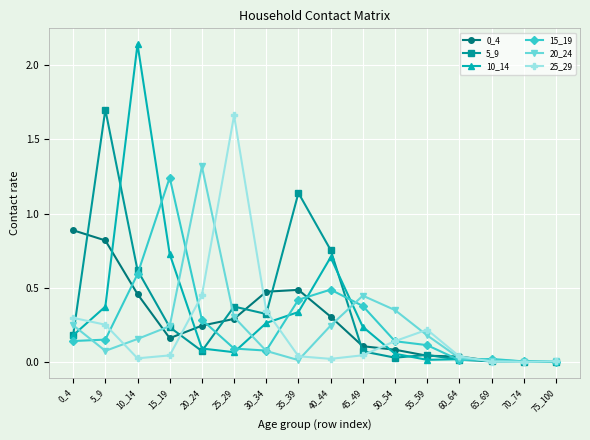

Is it true that 5_9 equals 0.2 at 0_4?

True